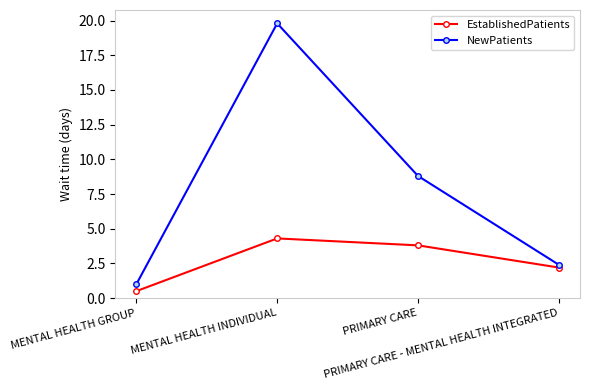

What are all the series names shown in the legend?

EstablishedPatients, NewPatients